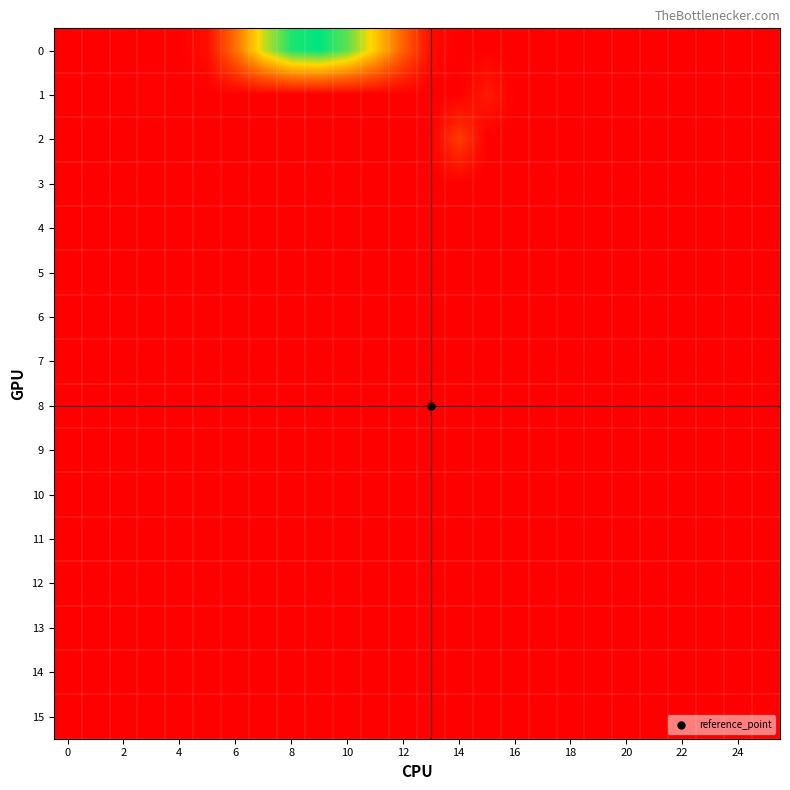

Which series has the largest range (max minus min)?

row_0